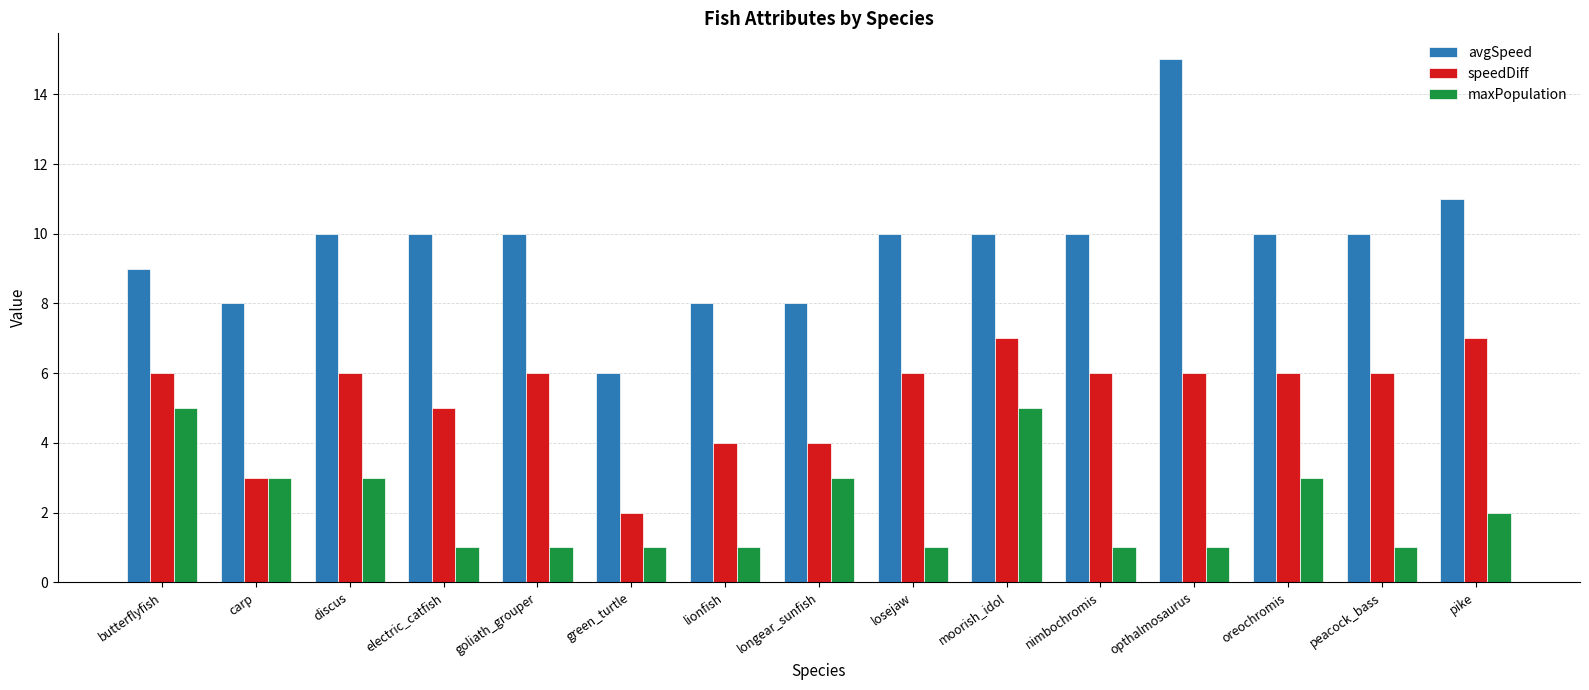

Count the number of data series in this chart.

3